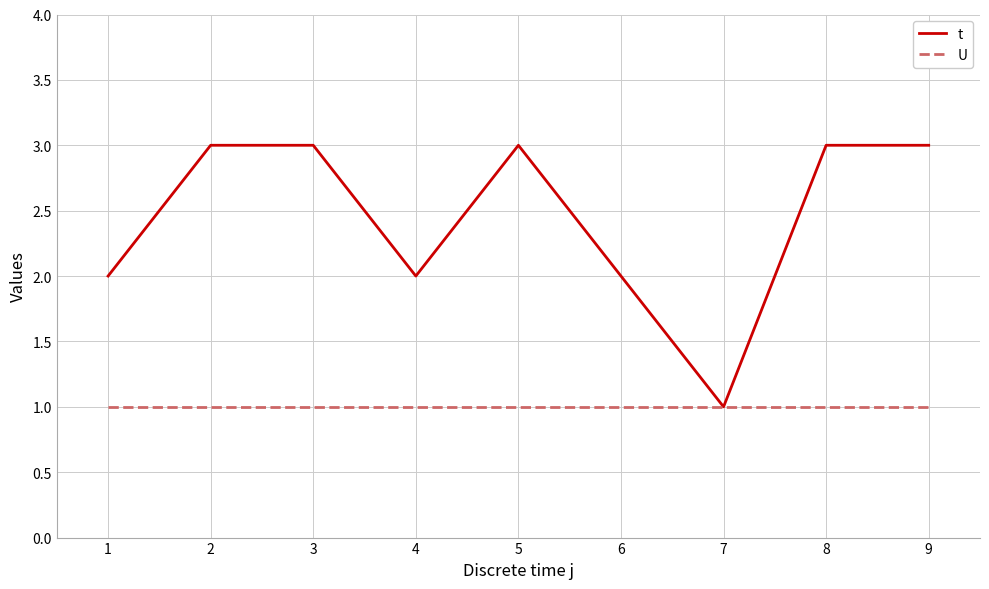

Which series has the largest total across all categories?

t